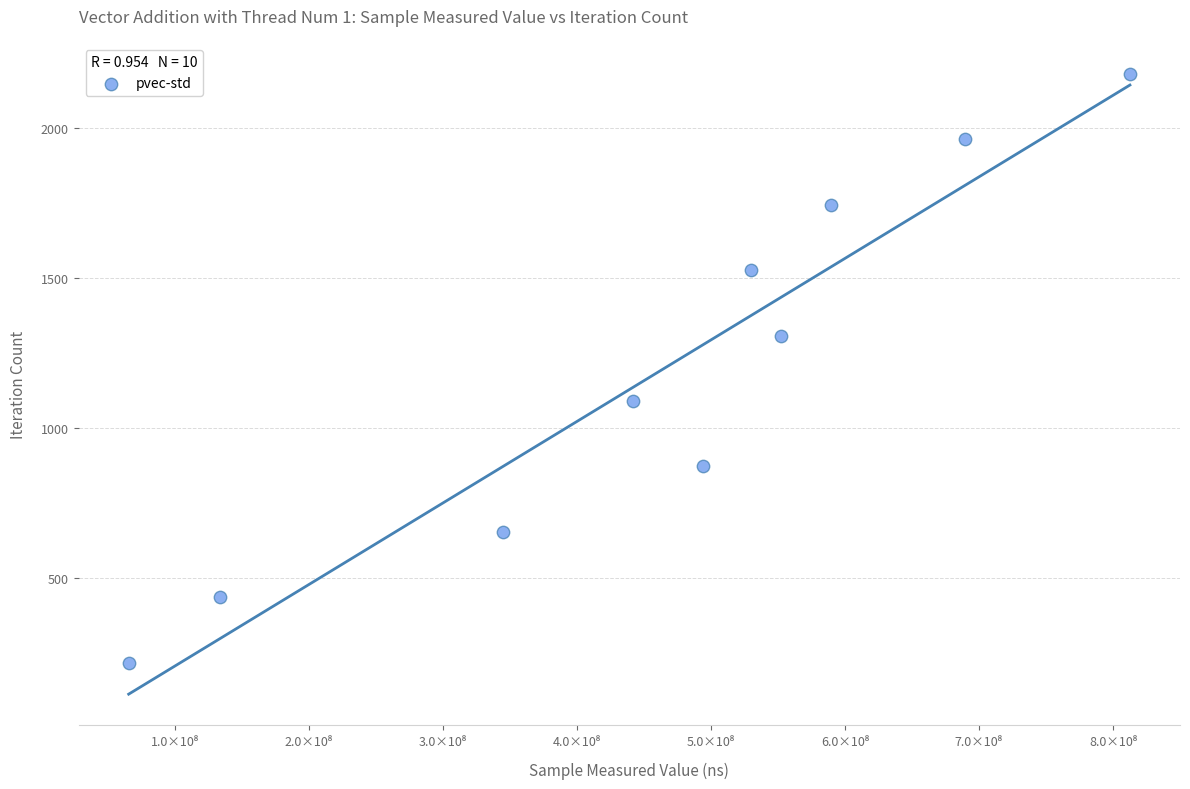

What is the average Y value?

1199